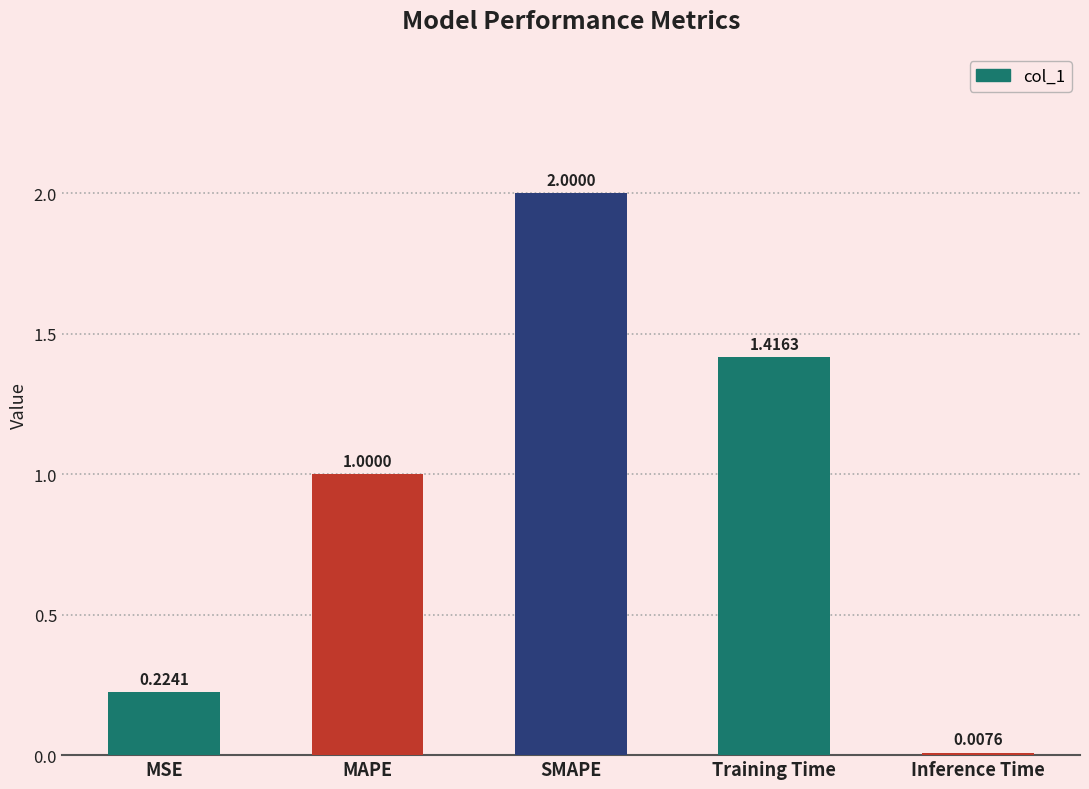

What is the label of the 4th bar from the left?

Training Time